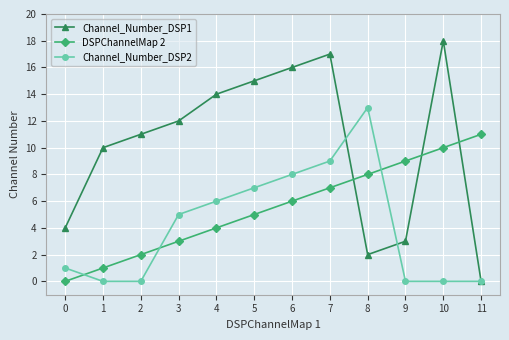

List the labels in order of DSPChannelMap 2 value, smallest first.

0, 1, 2, 3, 4, 5, 6, 7, 8, 9, 10, 11